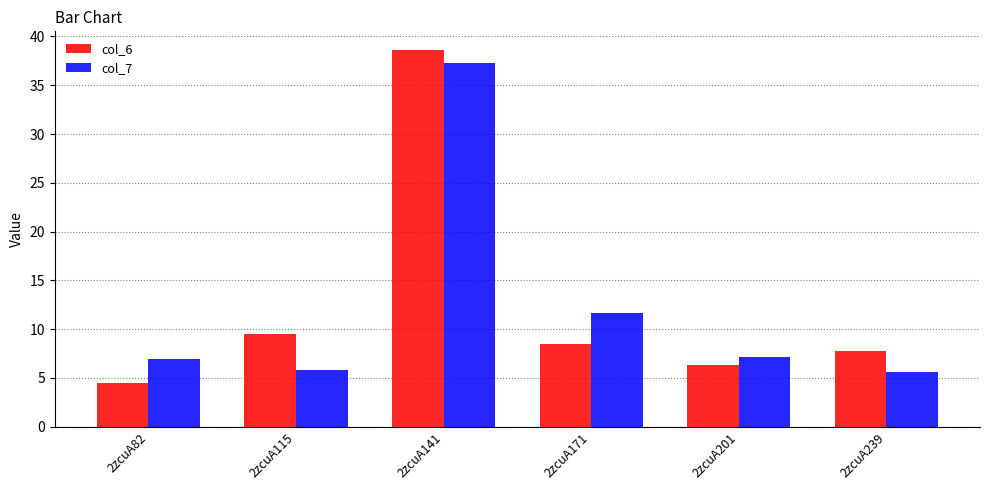

Between 2zcuA82 and 2zcuA141, which series saw the biggest shift?

col_6